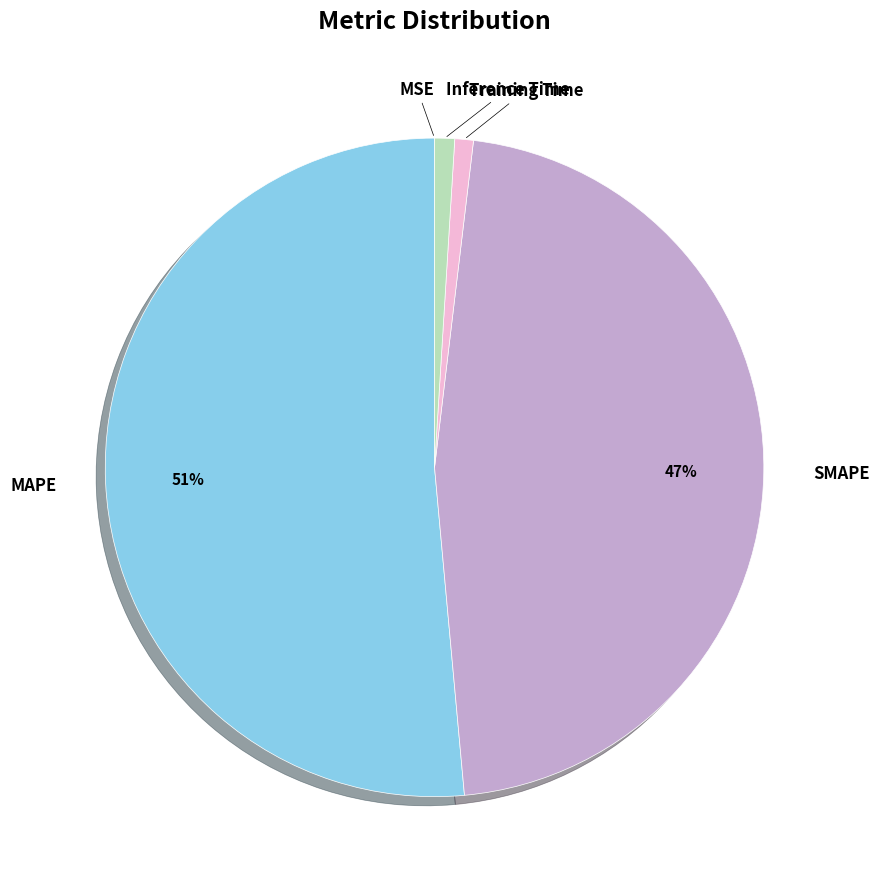

What is the majority slice?

MAPE